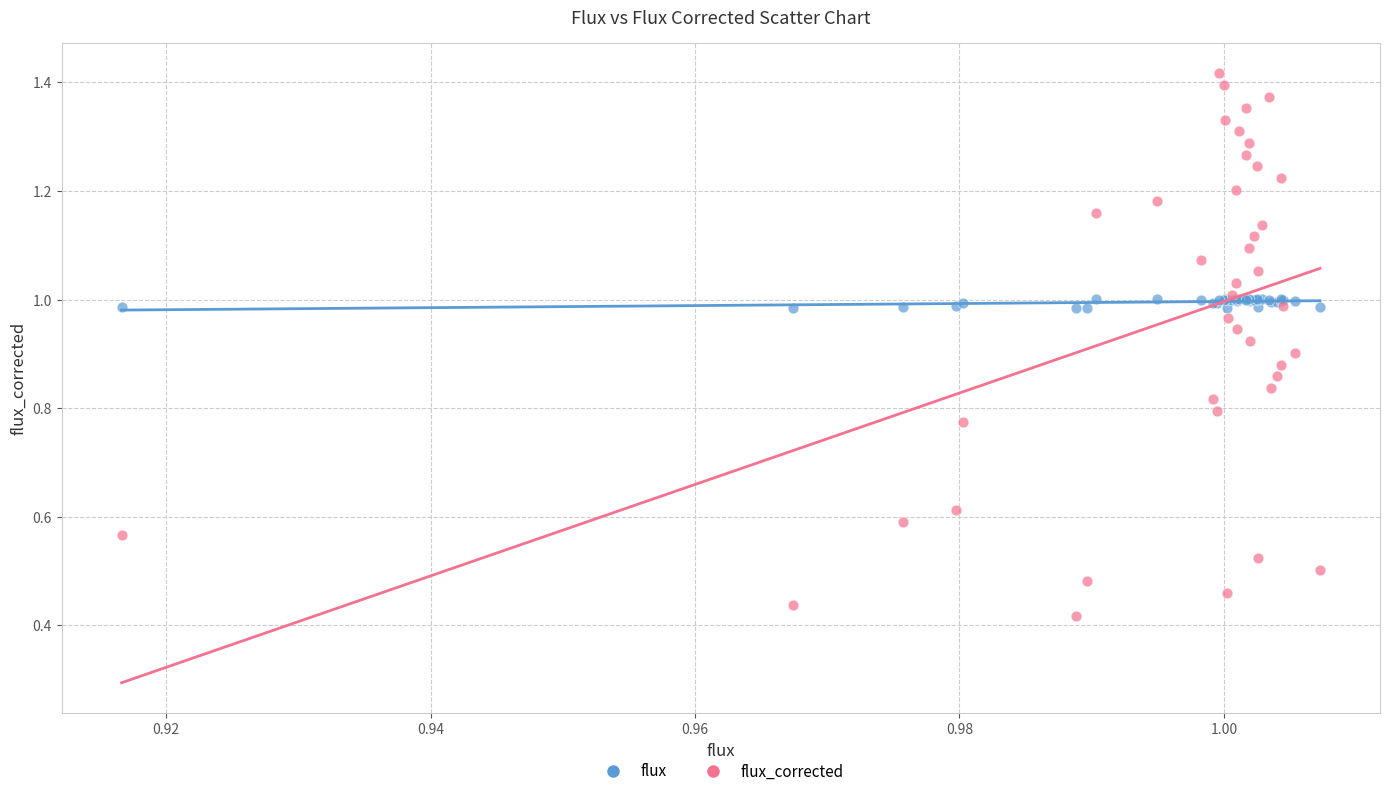

Which series contains the lowest Y value?

flux_corrected